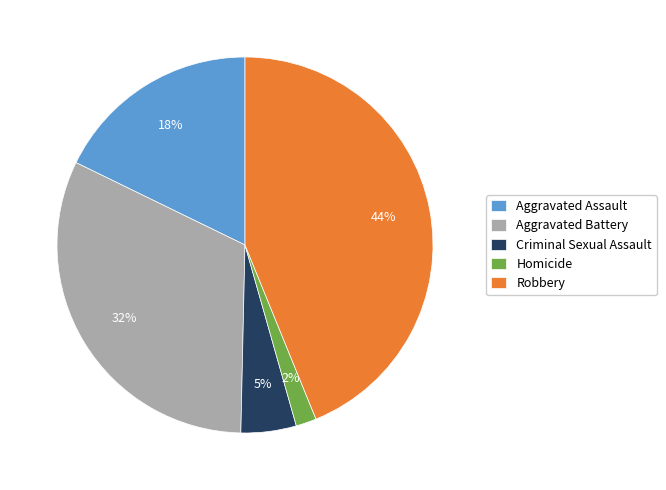

What is the largest slice in the pie chart?

Robbery